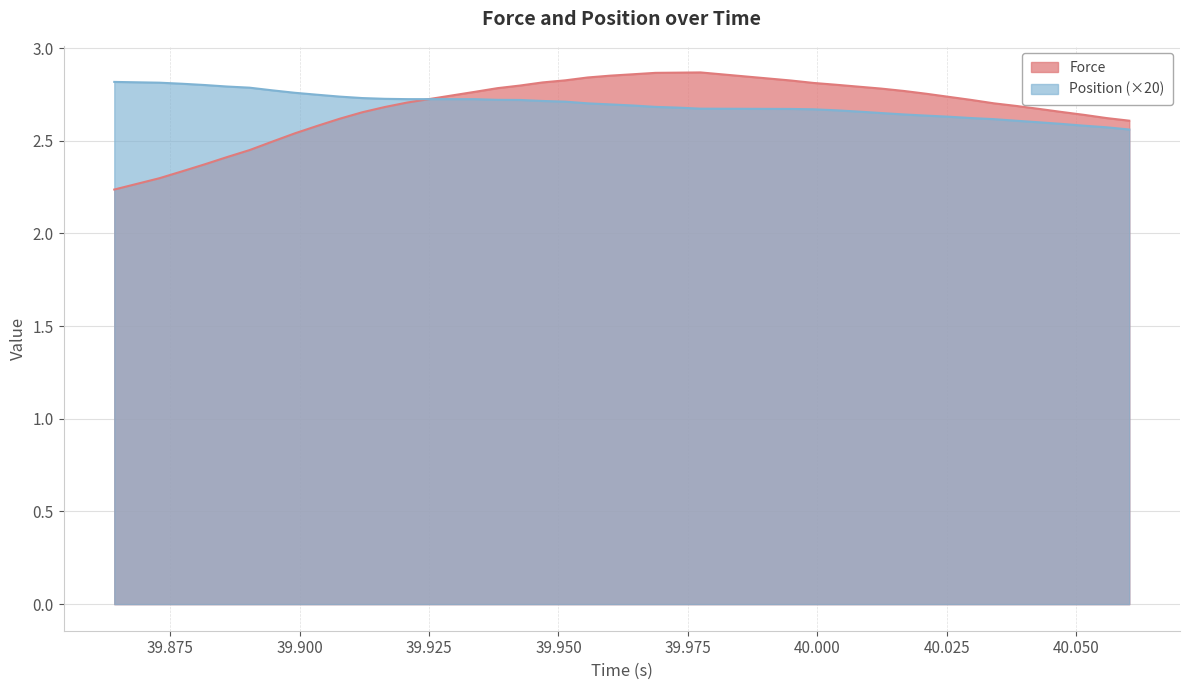

At how many categories does at least one series exceed 2?

40